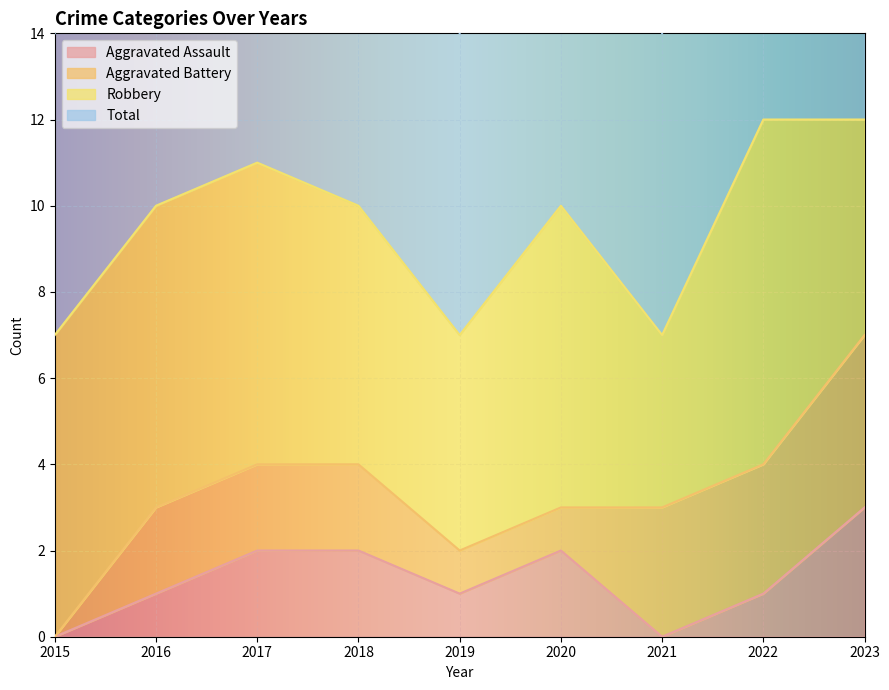

What is the sum of all Total values?

86